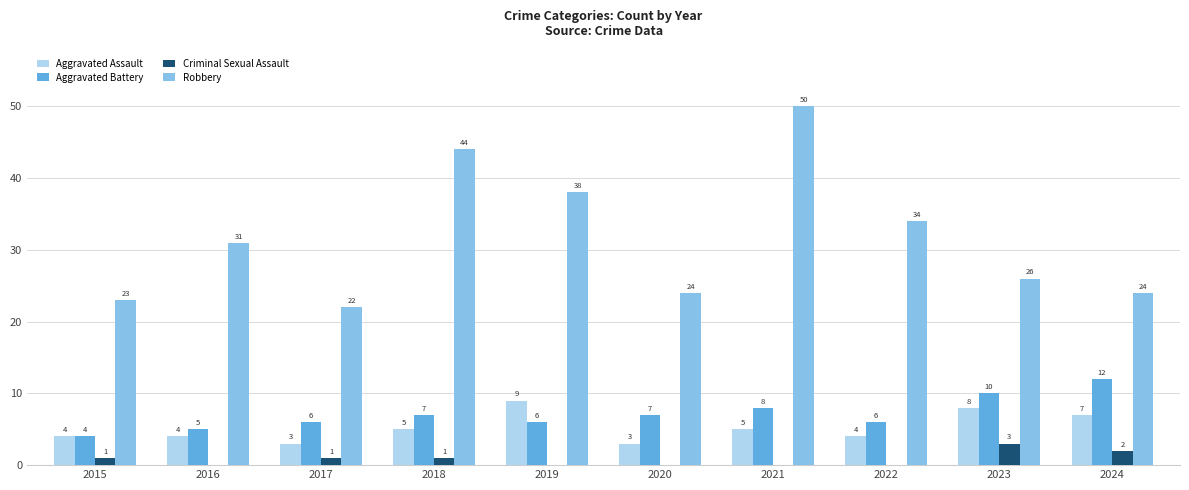

Reading left to right, extract all data points from this chart.

Aggravated Assault: 2015=4	2016=4	2017=3	2018=5	2019=9	2020=3	2021=5	2022=4	2023=8	2024=7
Aggravated Battery: 2015=4	2016=5	2017=6	2018=7	2019=6	2020=7	2021=8	2022=6	2023=10	2024=12
Criminal Sexual Assault: 2015=1	2016=0	2017=1	2018=1	2019=0	2020=0	2021=0	2022=0	2023=3	2024=2
Robbery: 2015=23	2016=31	2017=22	2018=44	2019=38	2020=24	2021=50	2022=34	2023=26	2024=24